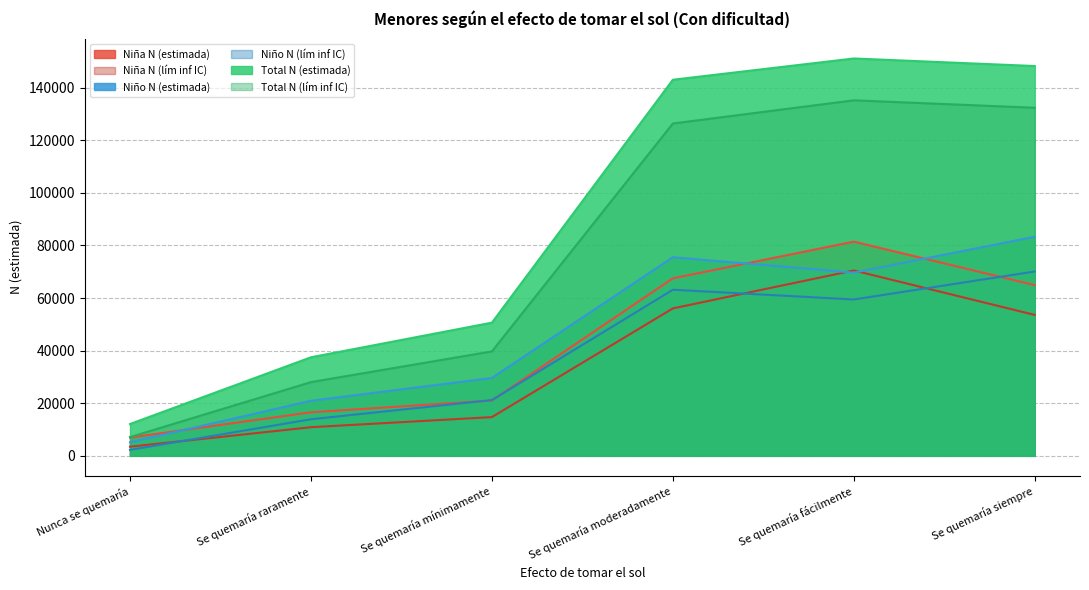

True or false: Niño N (lím inf IC) and Niño N (estimada) cross at least once.

False